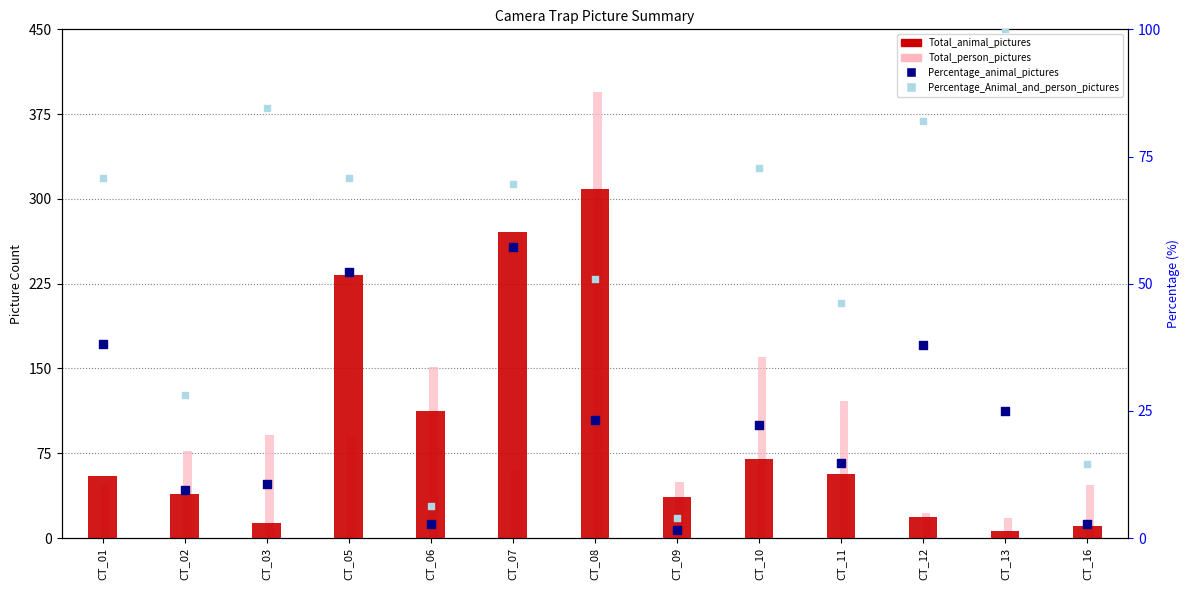

Which series reaches the maximum Y coordinate?

Total_person_pictures